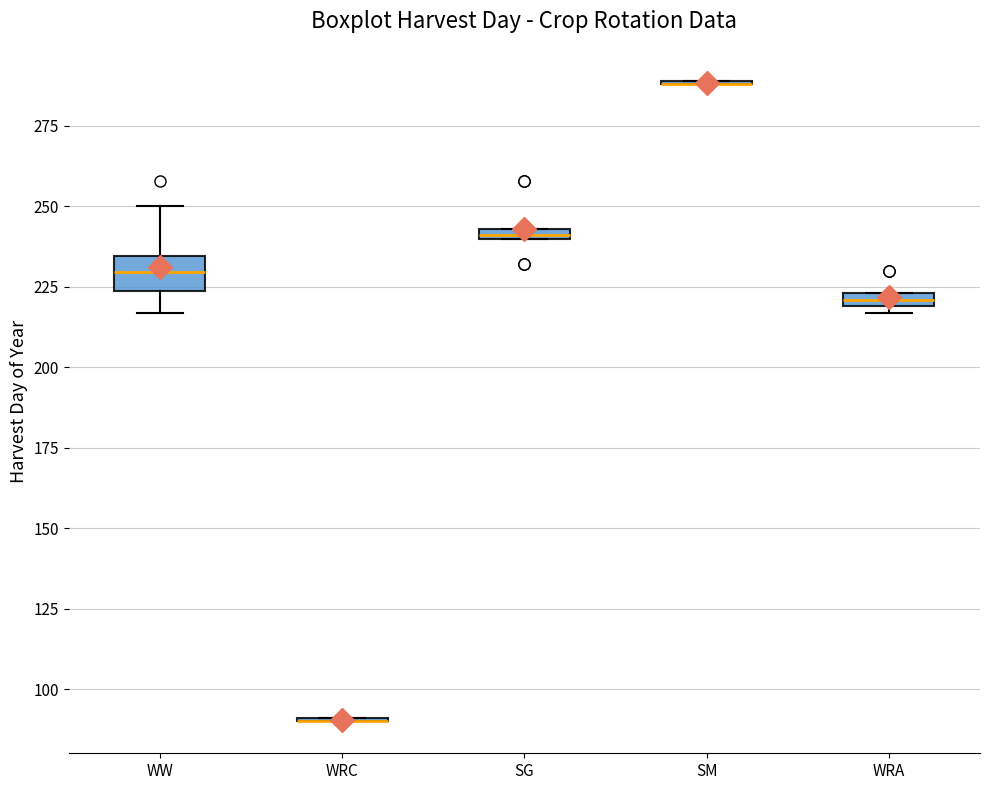

Where is the lower edge of the box for SG on the y-axis? The values are not printed on the chart, so give them approximately, as read against the axis.

240